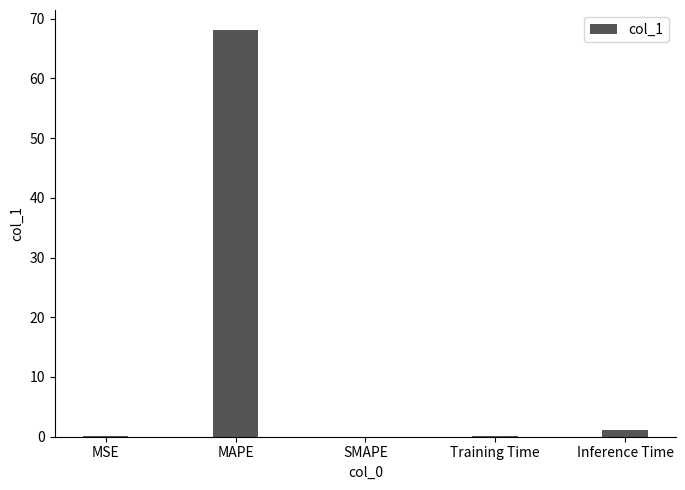

The chart shows a value of 68.0 at MAPE. True or false?

True